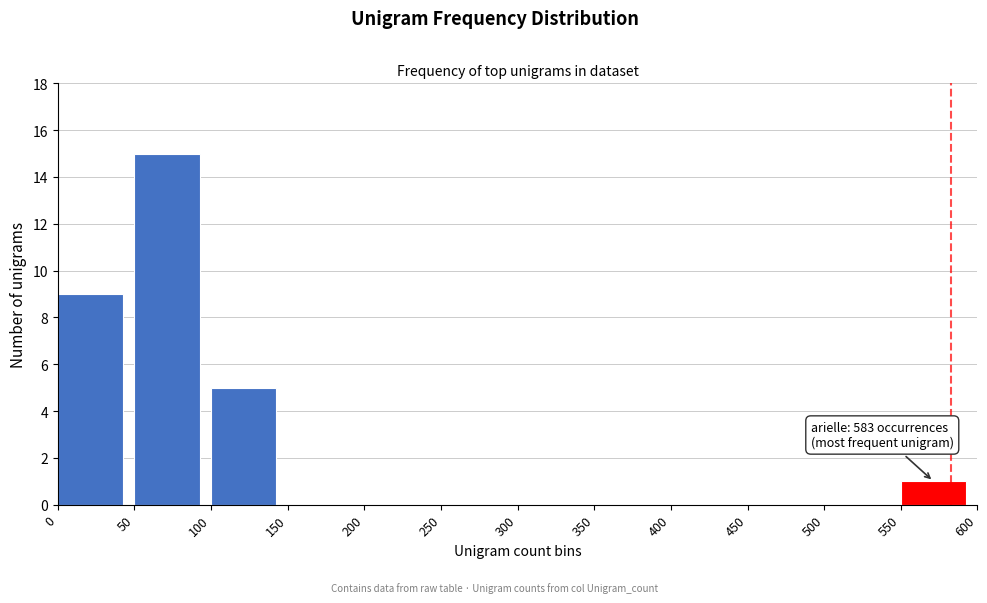

Over which range of the x-axis is the bar tallest?

50 to 100